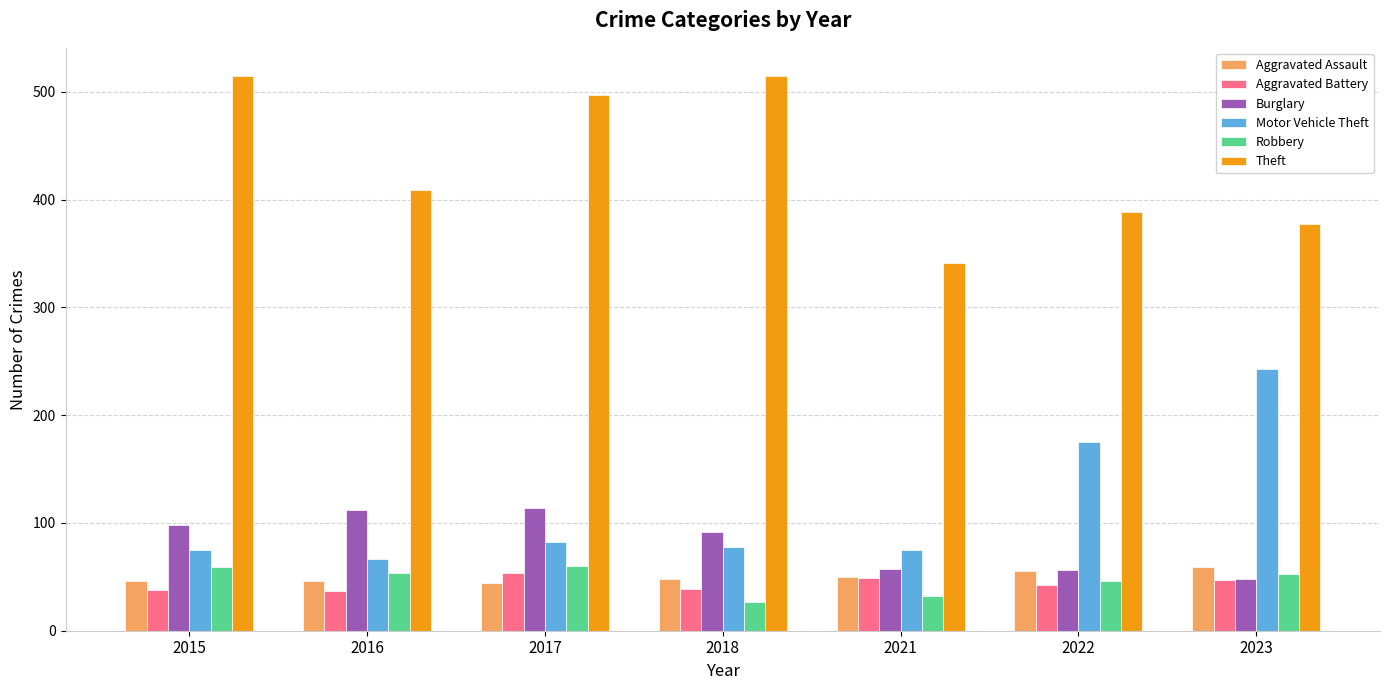

Which series has the largest total across all categories?

Theft